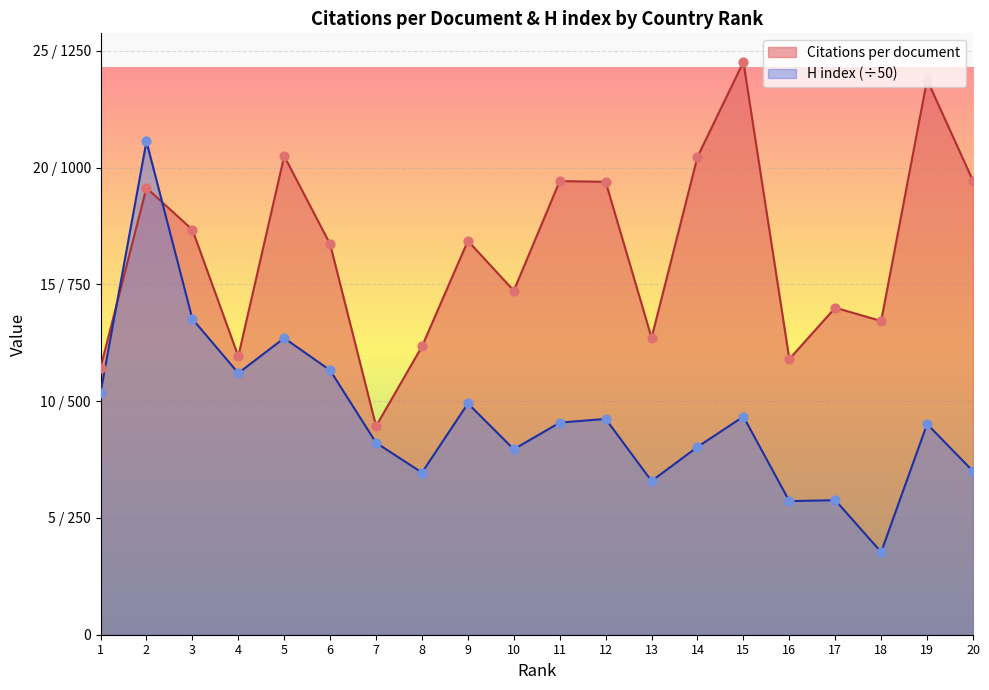

At how many categories does at least one series exceed 16?

11